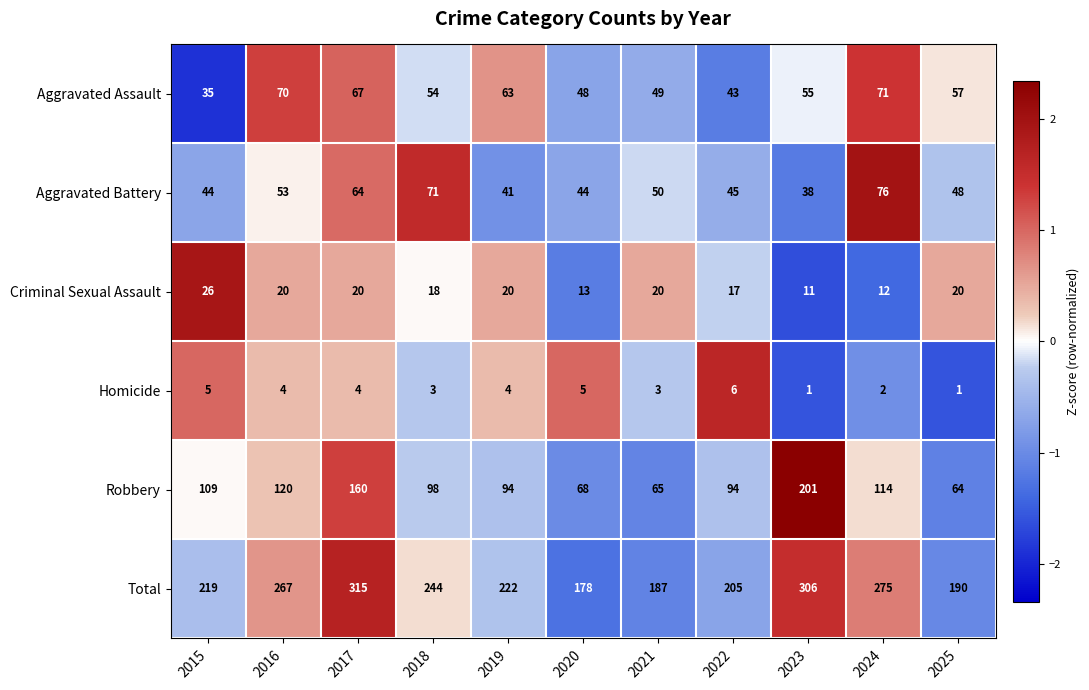

At which category is the sum across all series the highest?

2017